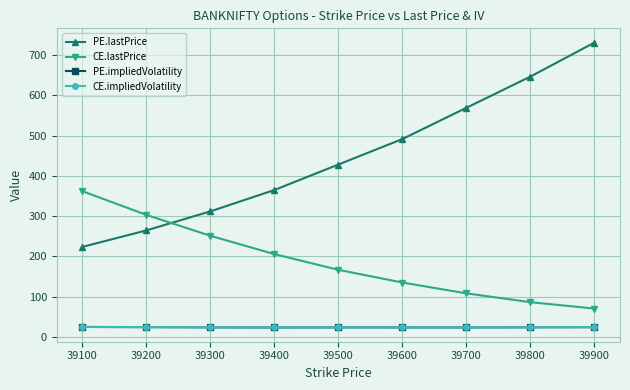

What is the difference between the CE.impliedVolatility values at 39400 and 39200?

0.4